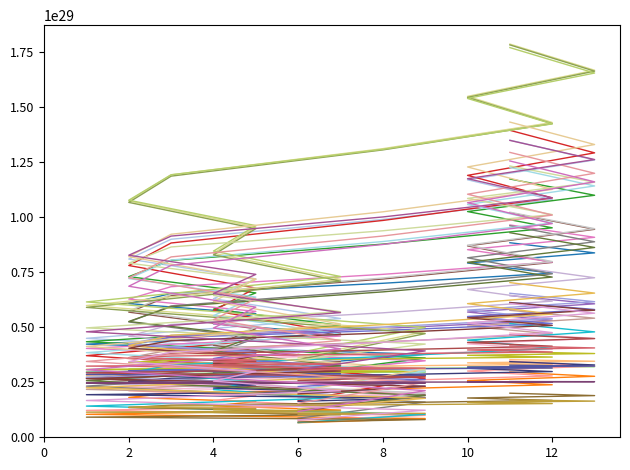

Which category has the highest value across all series?

11